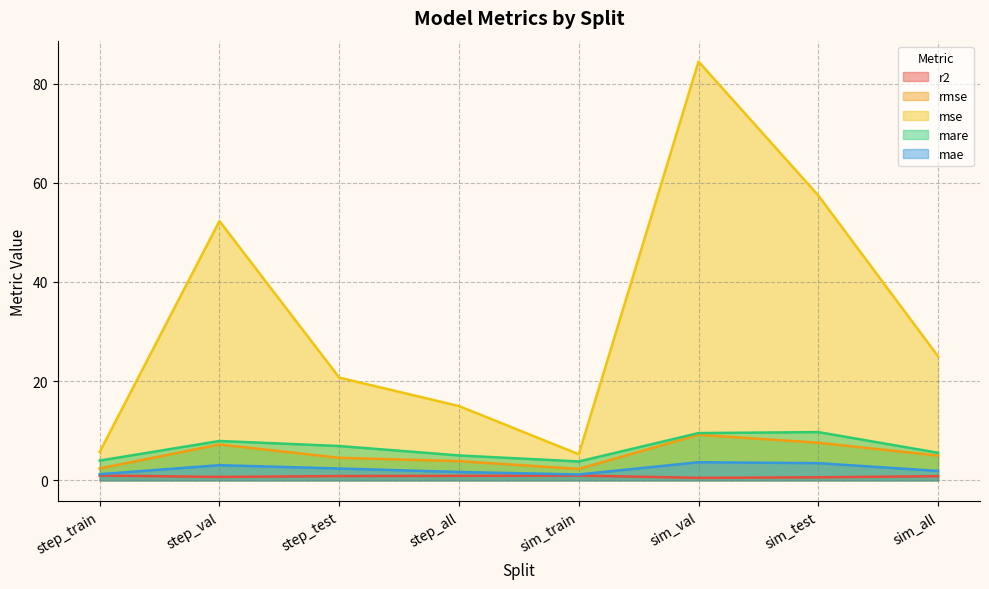

What position from the left is sim_val?

6